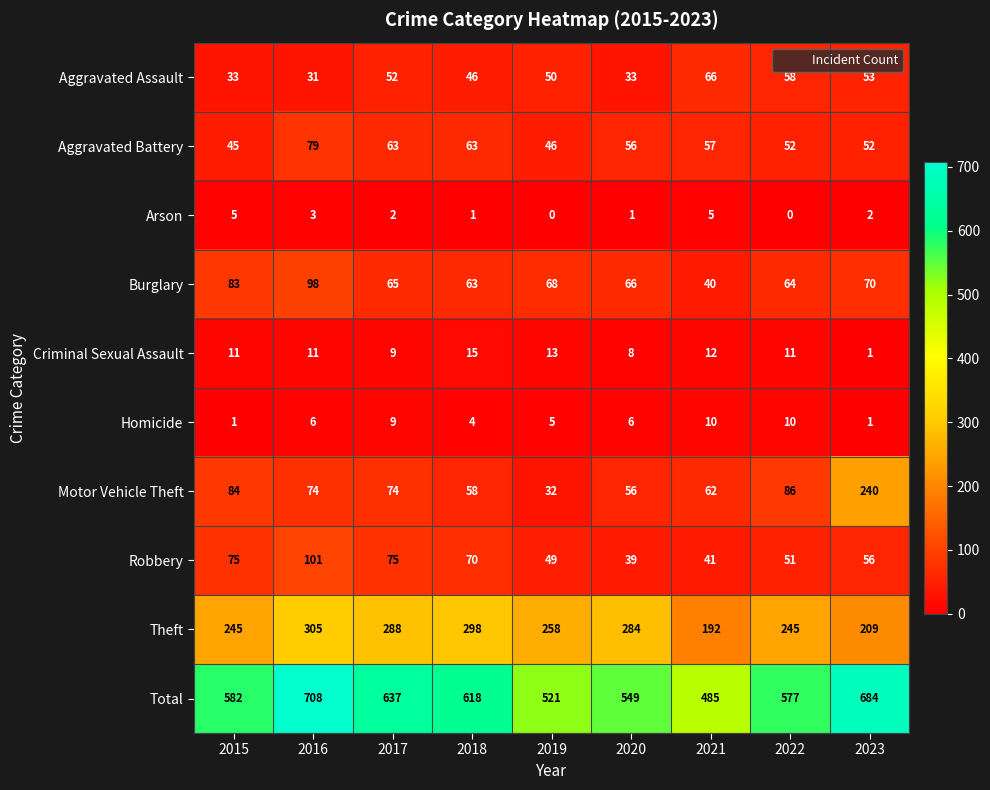

At how many categories does at least one series exceed 553?

6